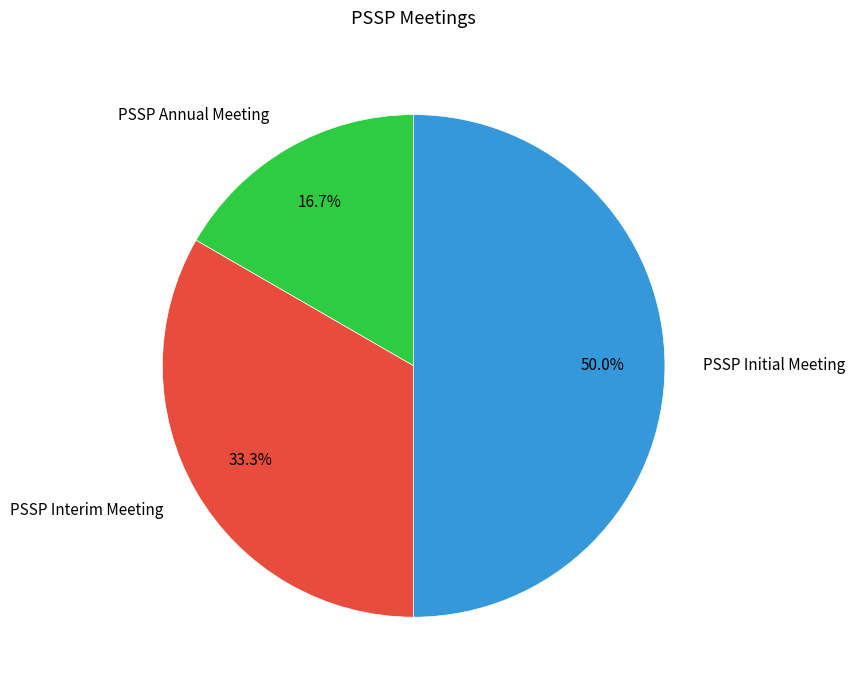

Does PSSP Annual Meeting represent more than half of the total?

No